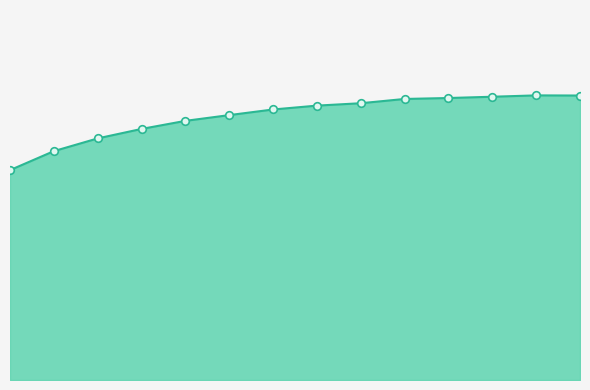

Is this an area chart (filled region under the line)?

Yes